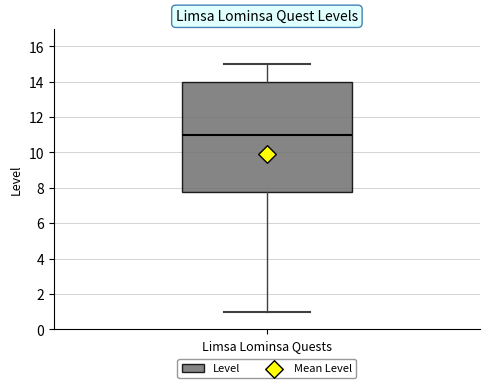

Where does the lower whisker of the box for Limsa Lominsa Quests end on the y-axis? The values are not printed on the chart, so give them approximately, as read against the axis.

1.0